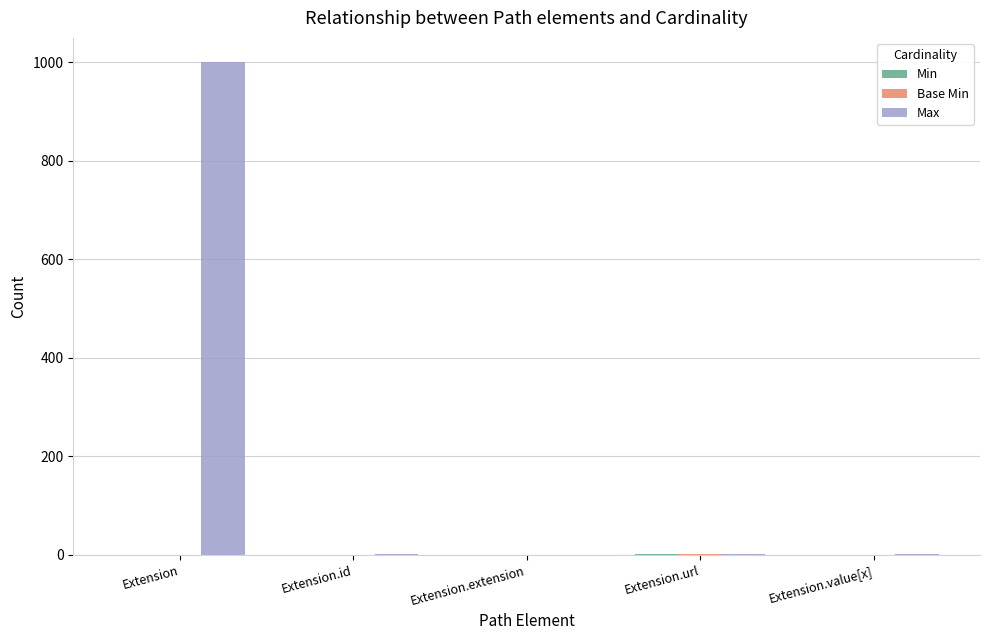

How many groups of bars are there?

5